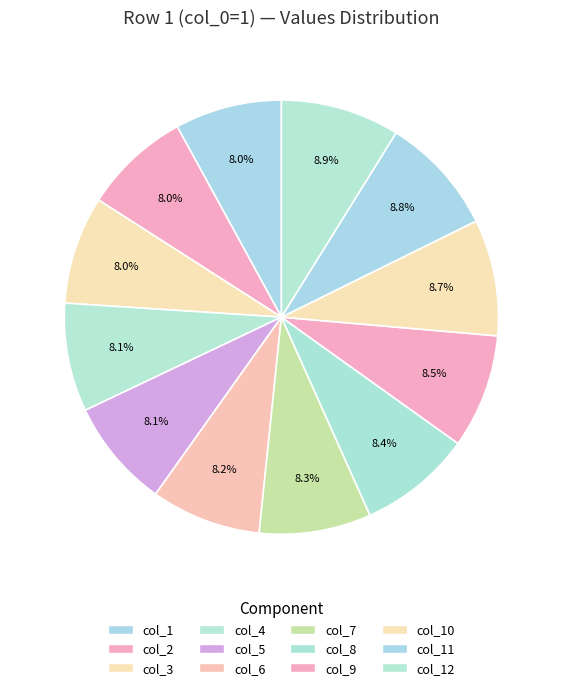

True or false: col_1 accounts for 8% of the total.

True